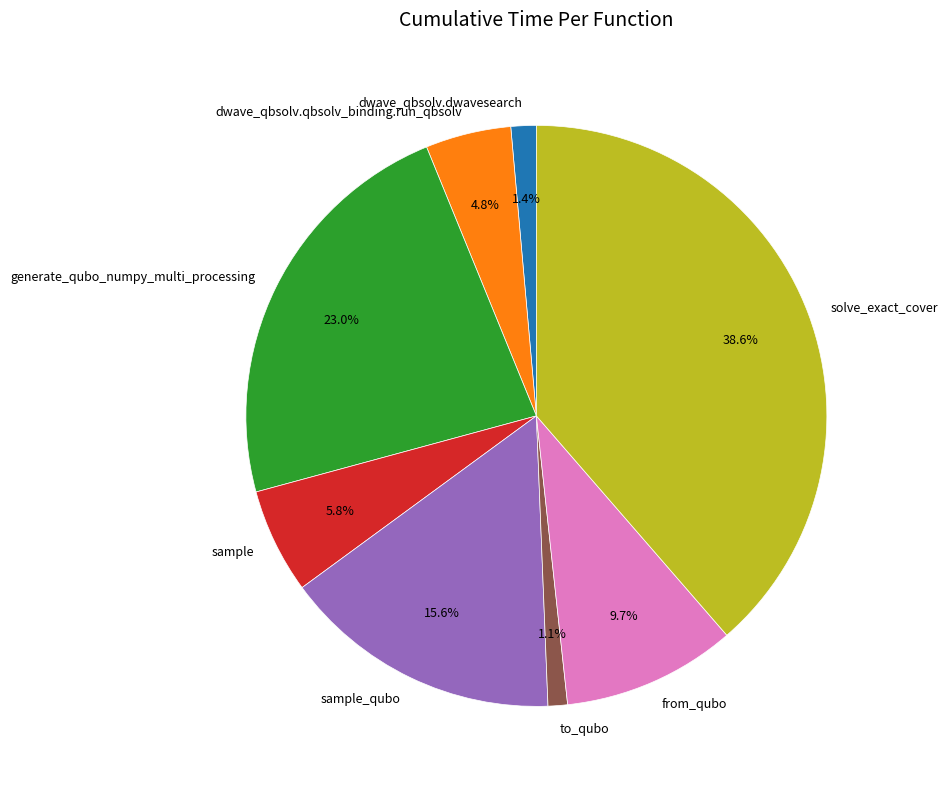

Which category has the biggest portion of the pie?

solve_exact_cover